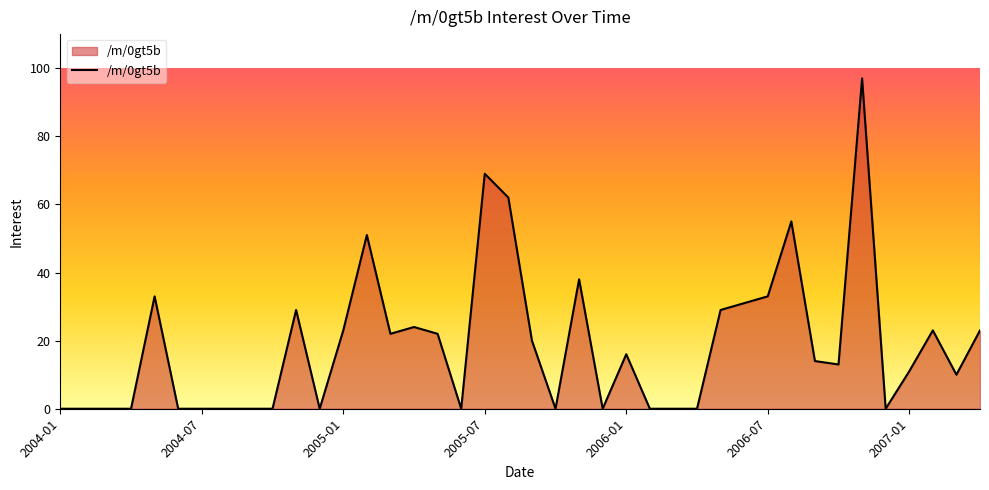

What is the difference between the maximum and minimum values?

97